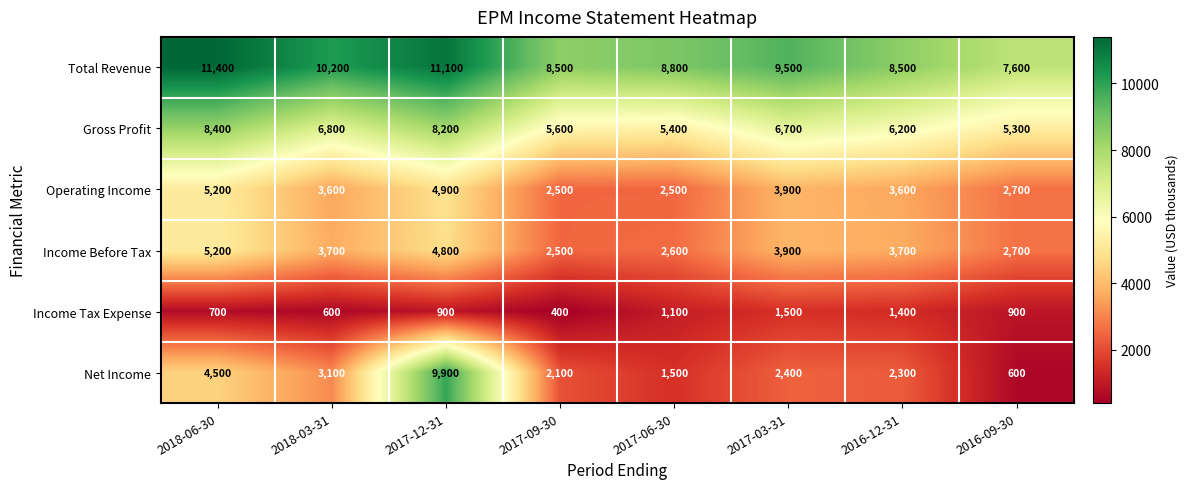

What is the total value across all series at 2018-06-30?

35400